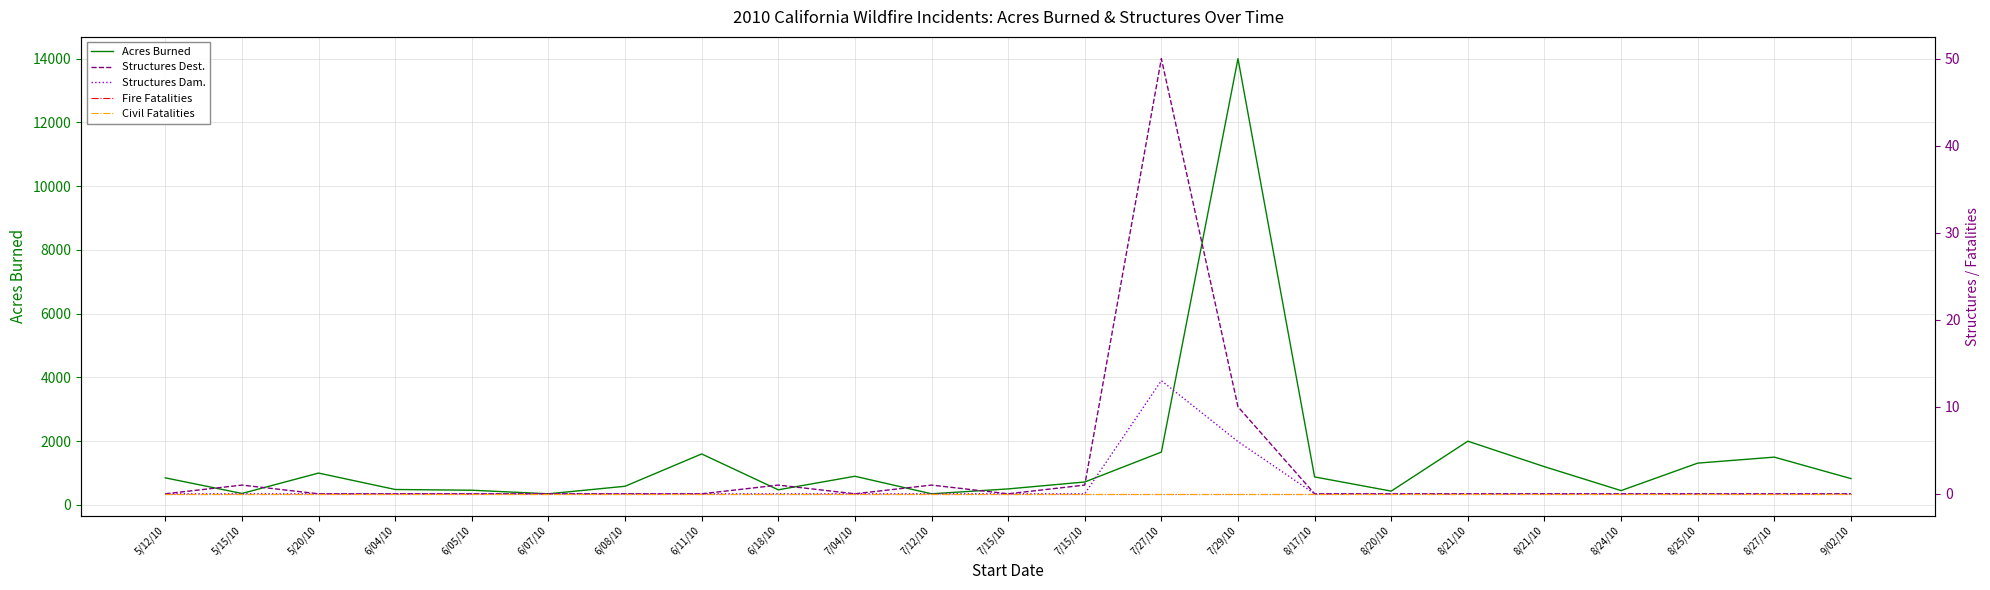

The value of Structures Dest. at 5/15/10 is 1. True or false?

True